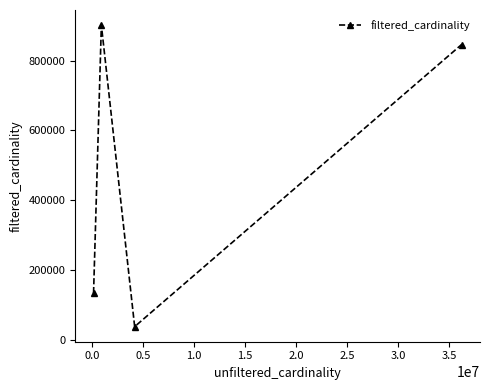

True or false: there are more than 2 points higher than both neighbors.

False